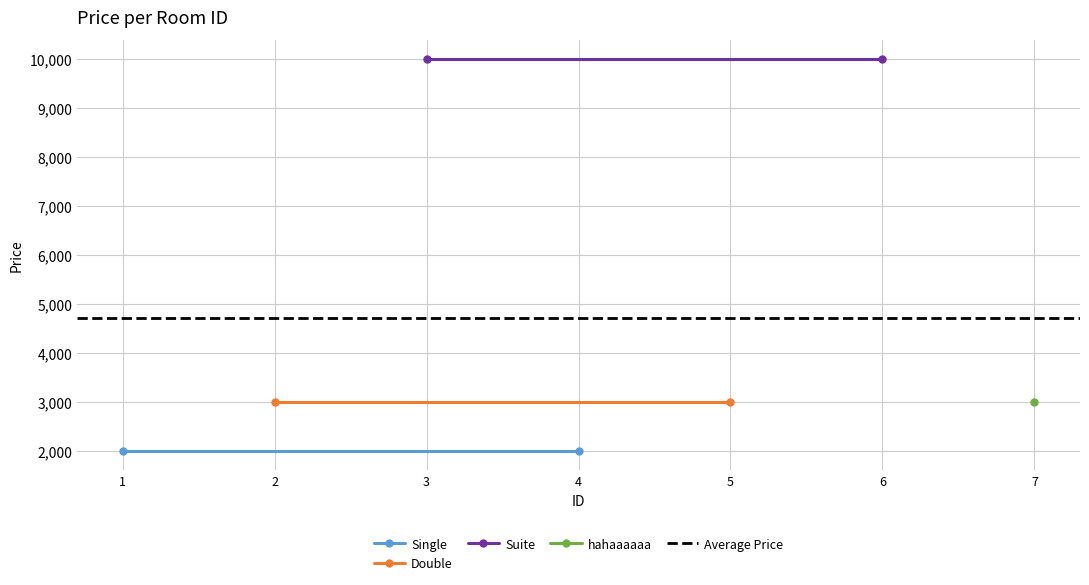

Which series changed the most between 1 and 2?

Single